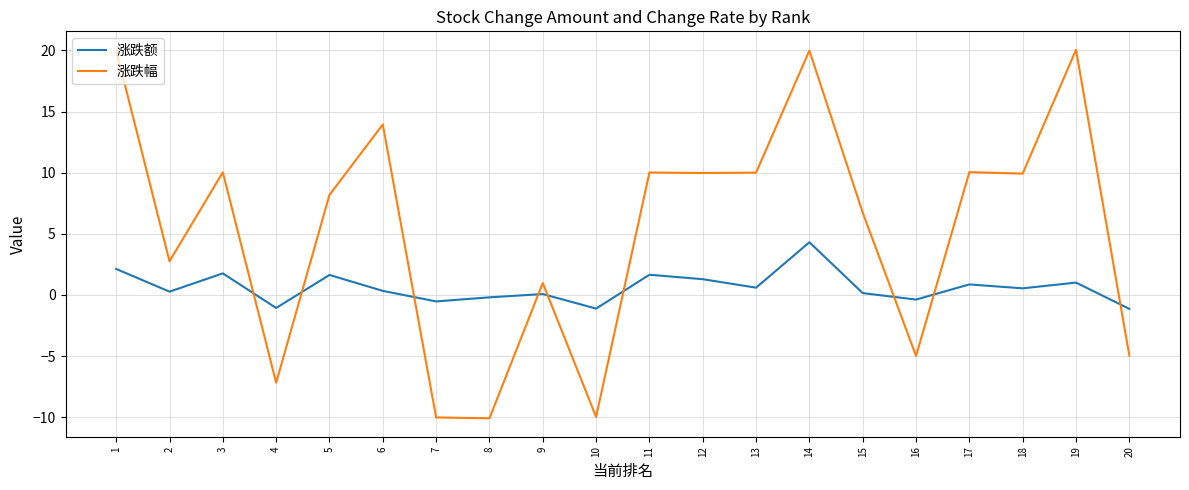

At 1, list the series in order from largest to smallest.

涨跌幅, 涨跌额